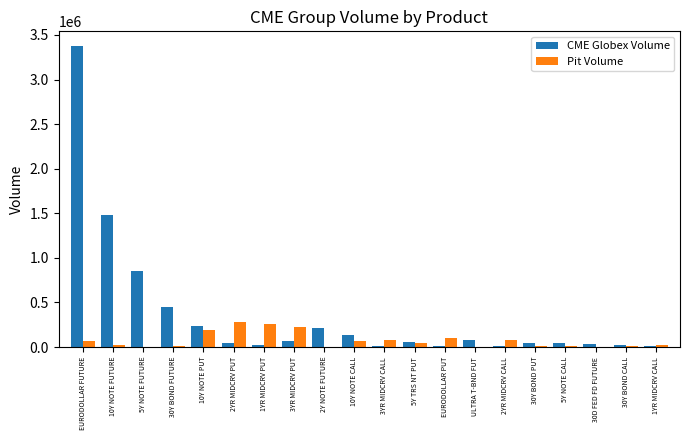

What value does the Pit Volume series have at 30Y BOND FUTURE?

6518